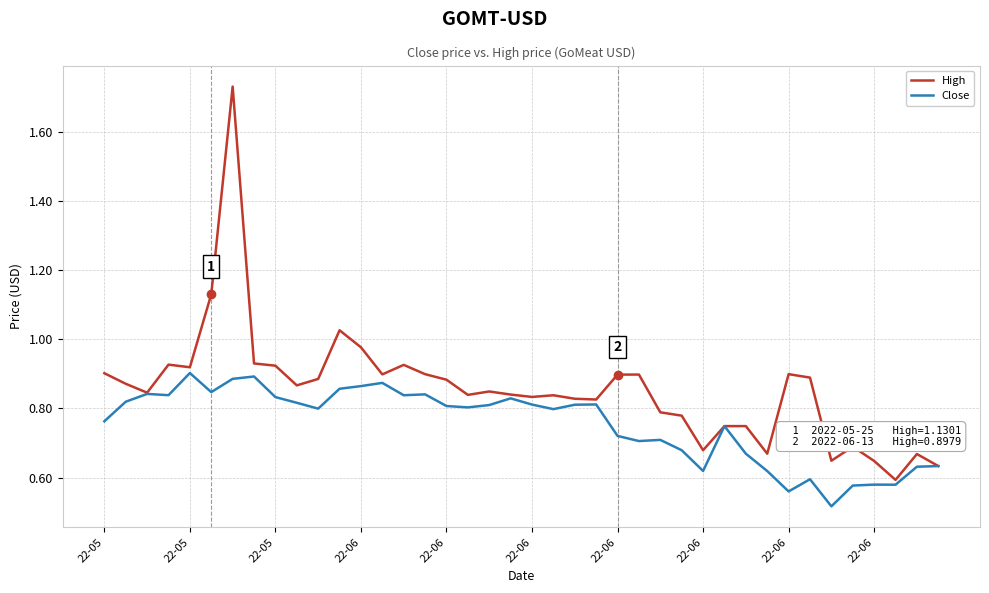

Which series has the largest range (max minus min)?

High